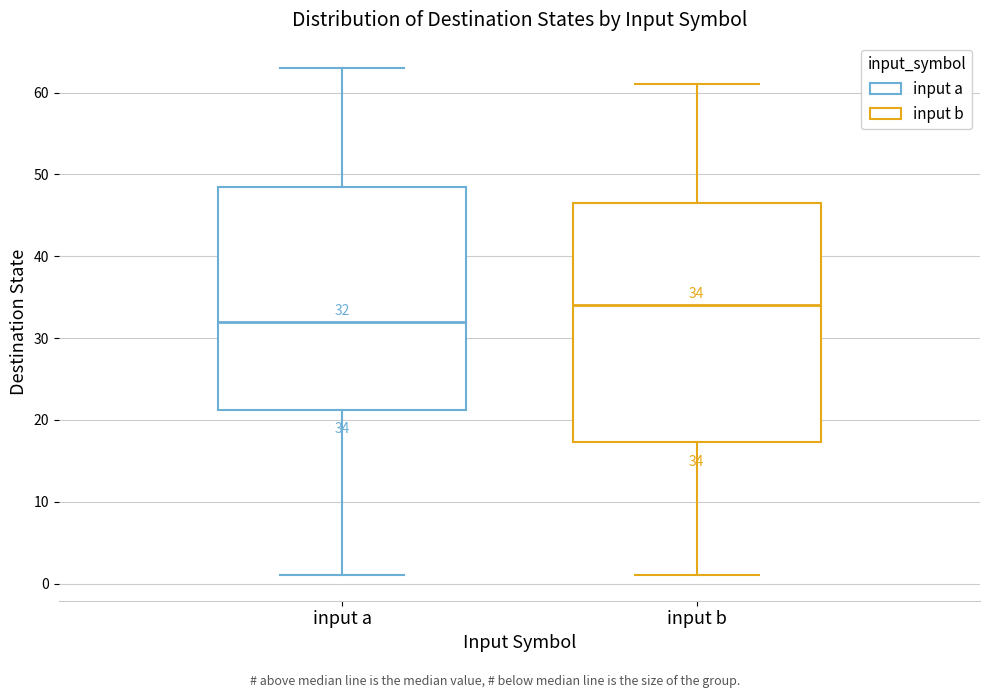

Which box is the tallest, from its lower edge to its upper edge?

input b